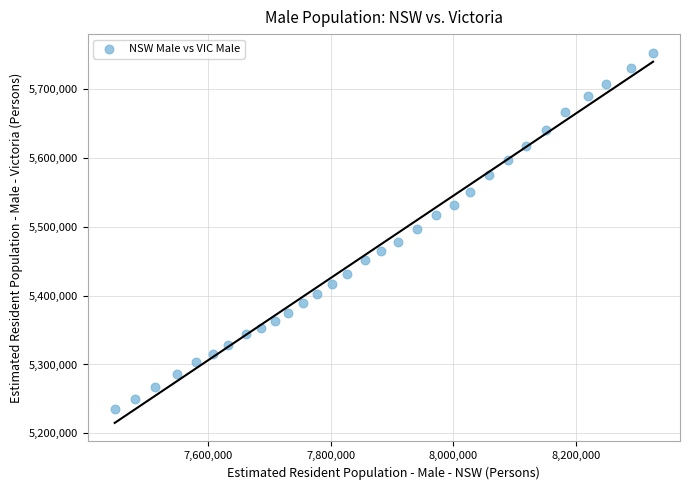

What is the range of Y values (max minus min)?

517365